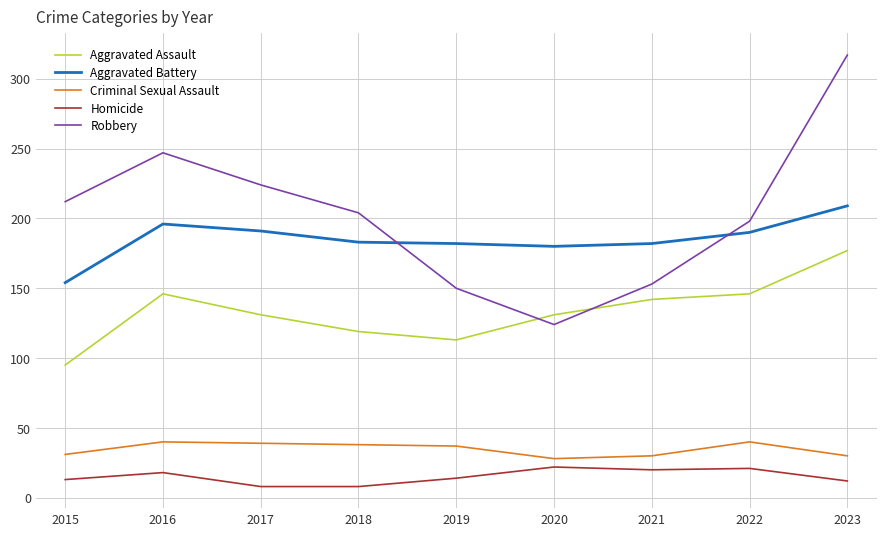

True or false: Robbery has more than 2 interior local peaks.

False